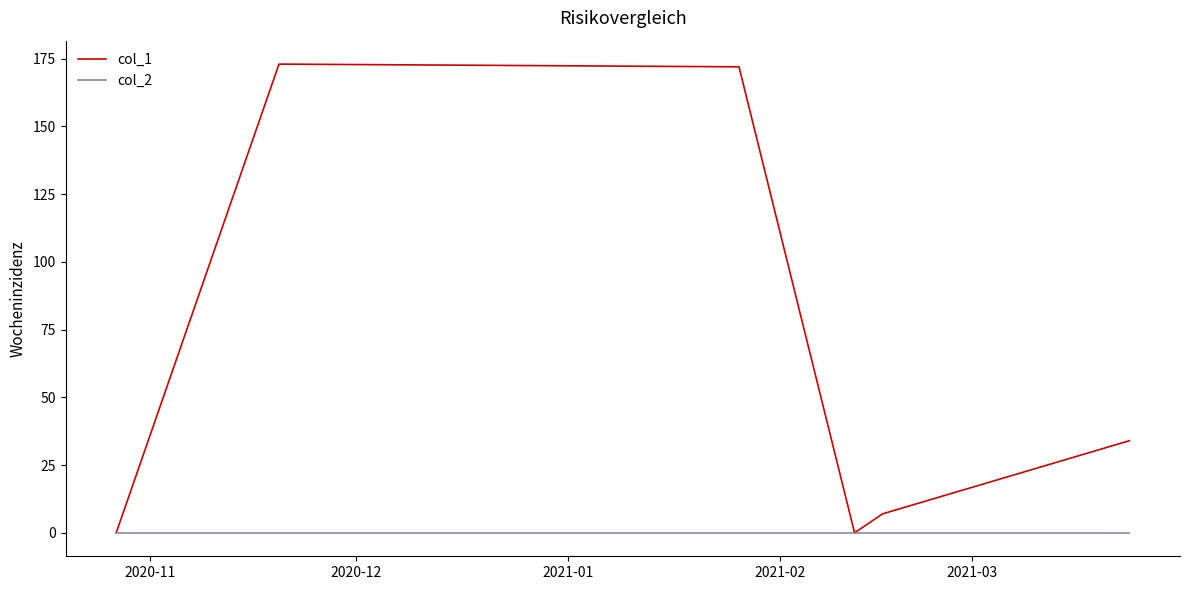

Which series has the largest total across all categories?

col_1